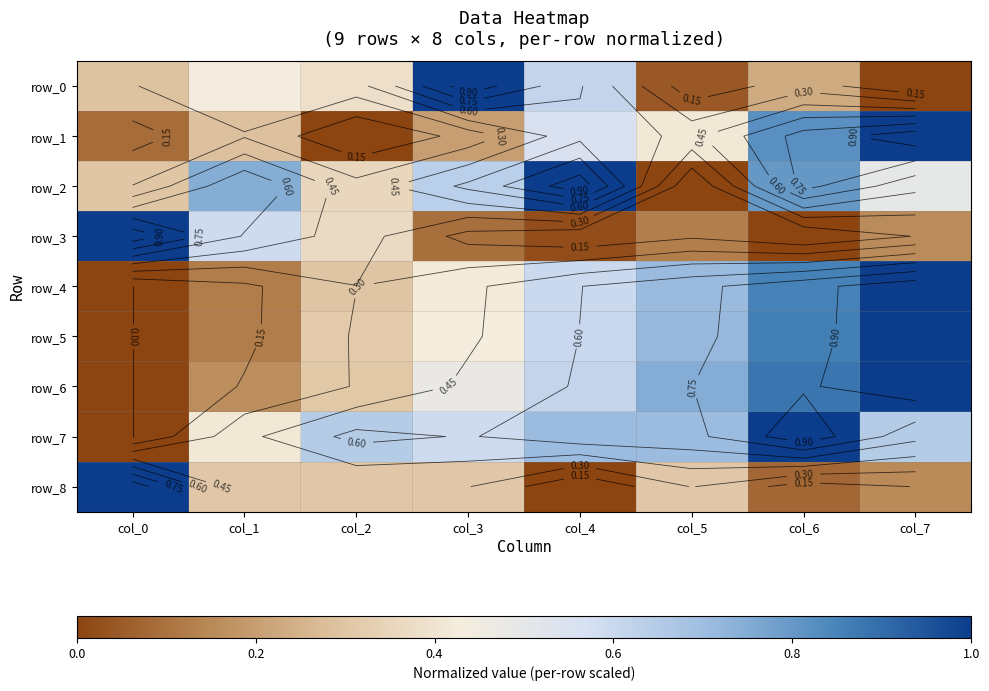

At col_7, list the series in order from smallest to largest.

row_0, row_8, row_3, row_2, row_7, row_1, row_4, row_5, row_6